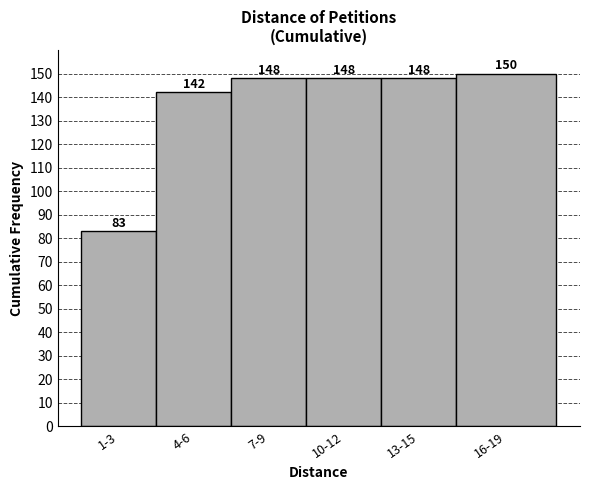

Reading left to right, extract all data points from this chart.

83	142	148	148	148	150